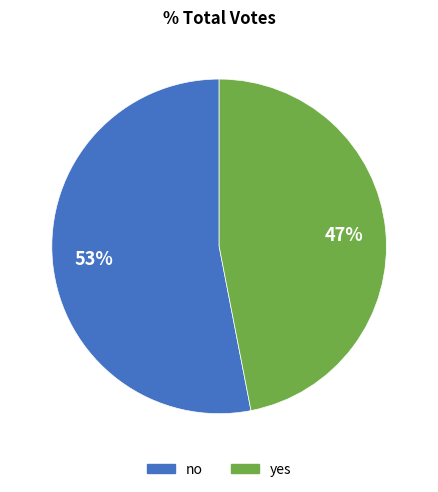

Rank the categories by value from lowest to highest.

yes, no